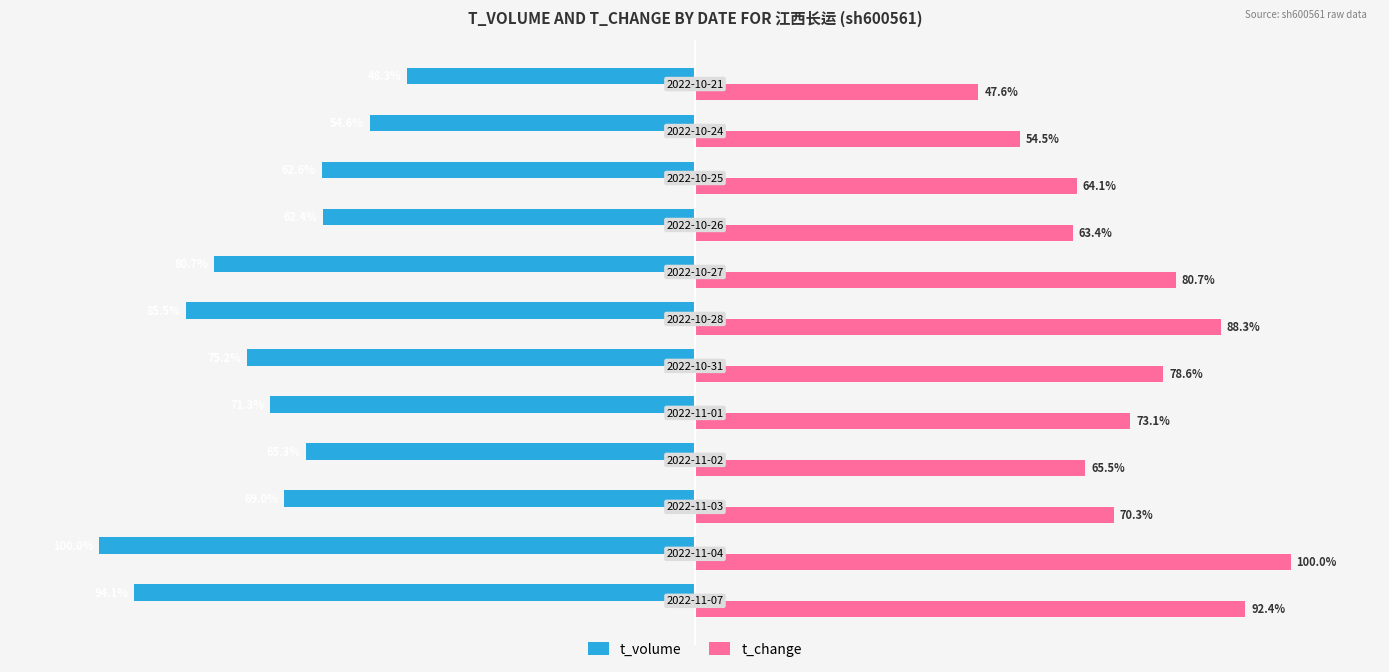

Which series has the widest spread of values?

t_change